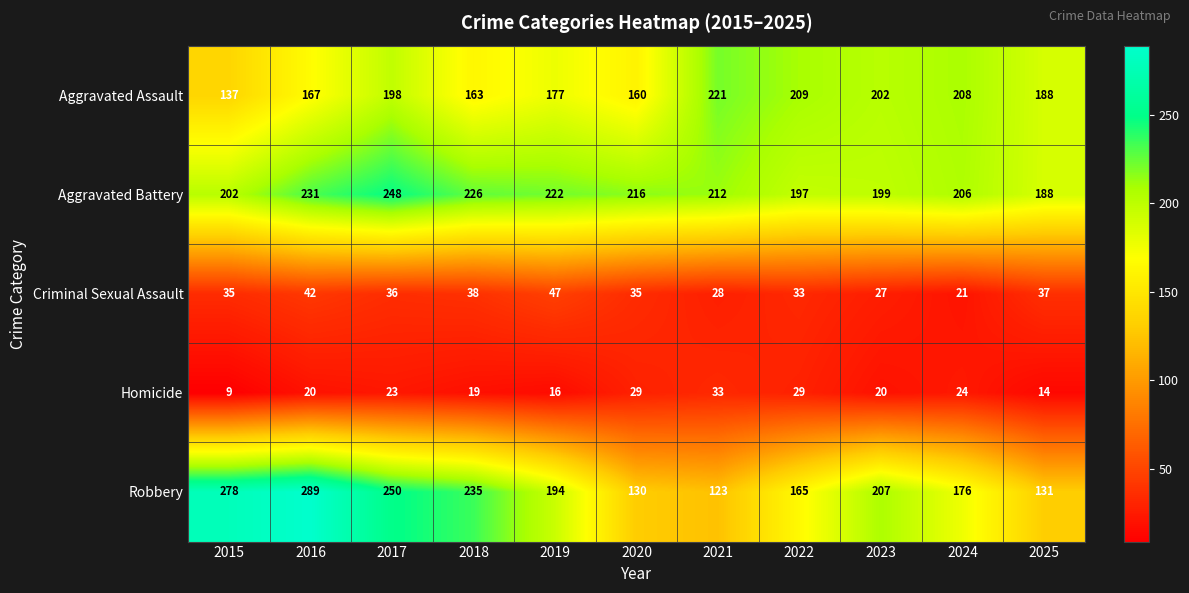

What is the total value across all series at 2015?

661